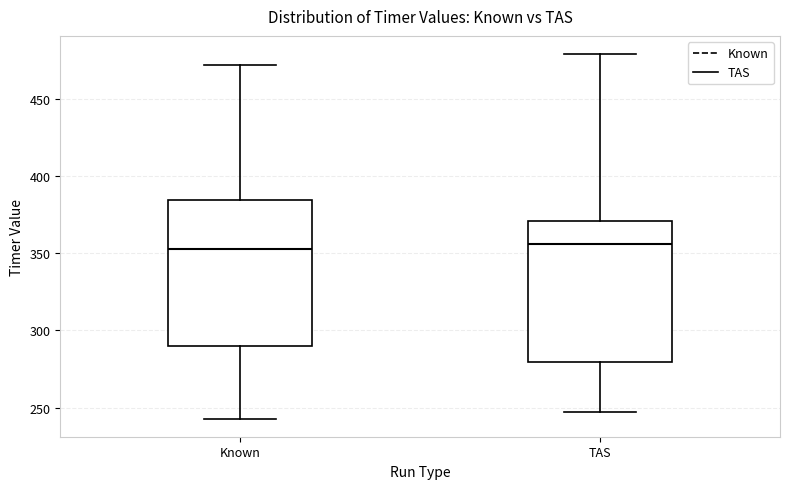

Reading left to right, transcribe this box plot: for each box, give where its median line is, the range the box spans, and where its two whiskers end, as read against the y-axis. The values are not printed on the chart, so give them approximately, as read against the axis.

Known: median 355, box 290 to 385, whiskers 245 to 470
TAS: median 355, box 280 to 370, whiskers 245 to 480